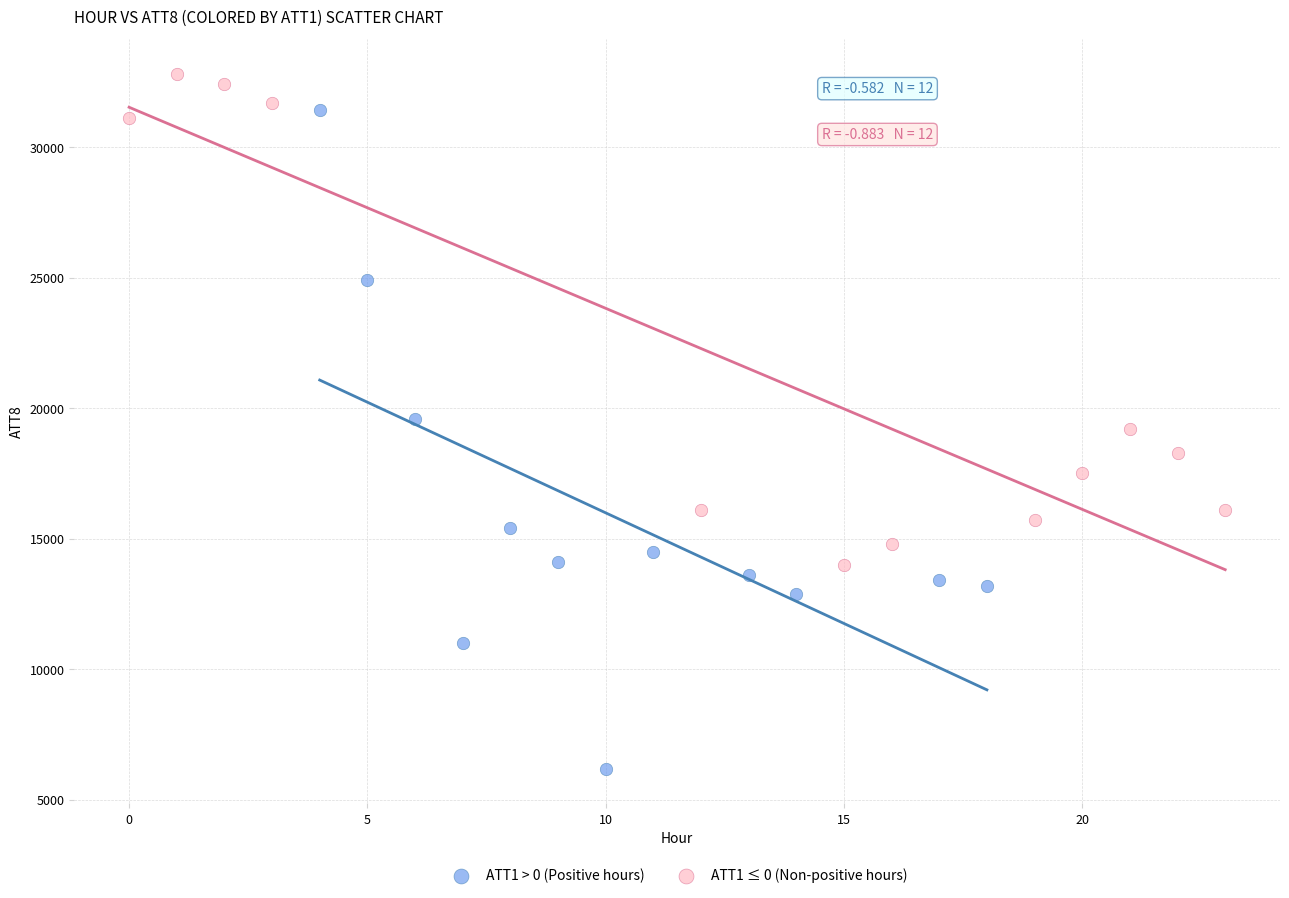

Which series reaches the maximum Y coordinate?

ATT1 ≤ 0 (Non-positive hours)